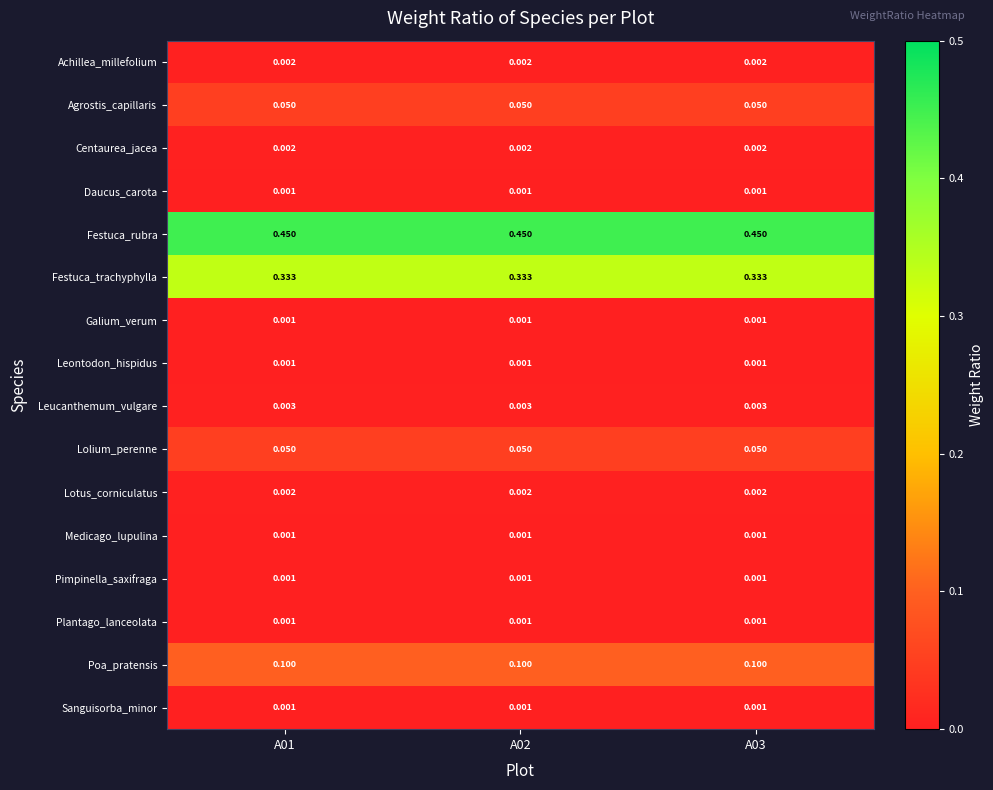

What is the total value across all series at A01?

1.0